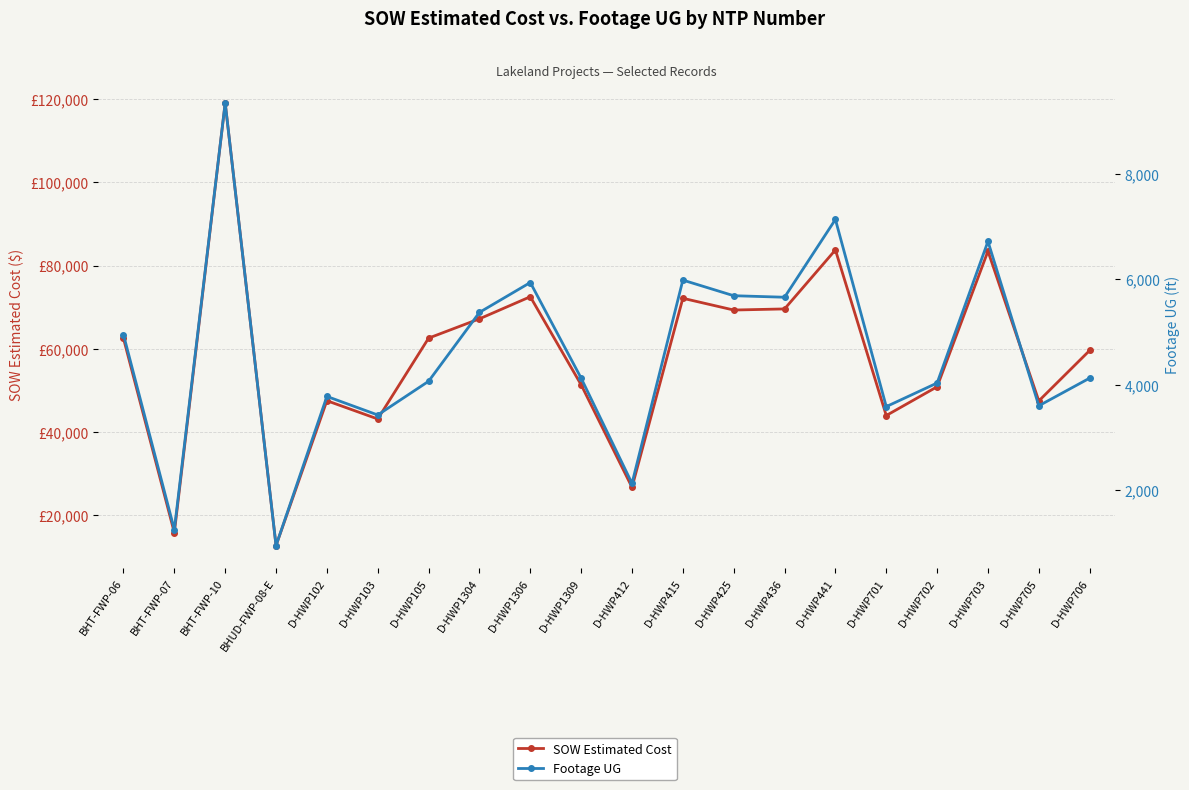

True or false: Footage UG and SOW Estimated Cost cross at least once.

False